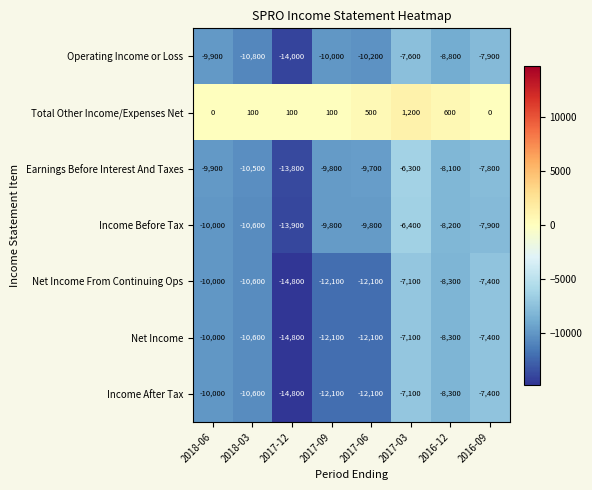

What is the difference between the highest and lowest values at 2016-12?

9400